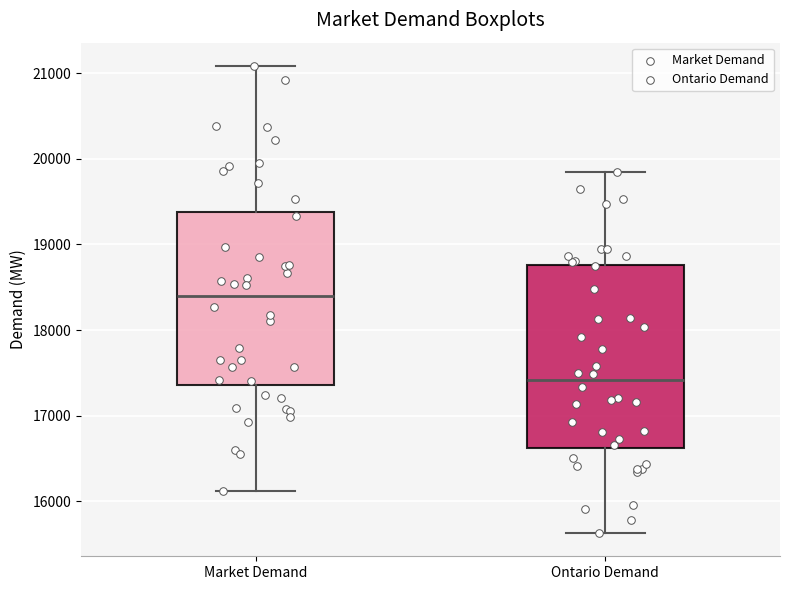

Where does the upper whisker of the box for Ontario Demand end on the y-axis? The values are not printed on the chart, so give them approximately, as read against the axis.

19800